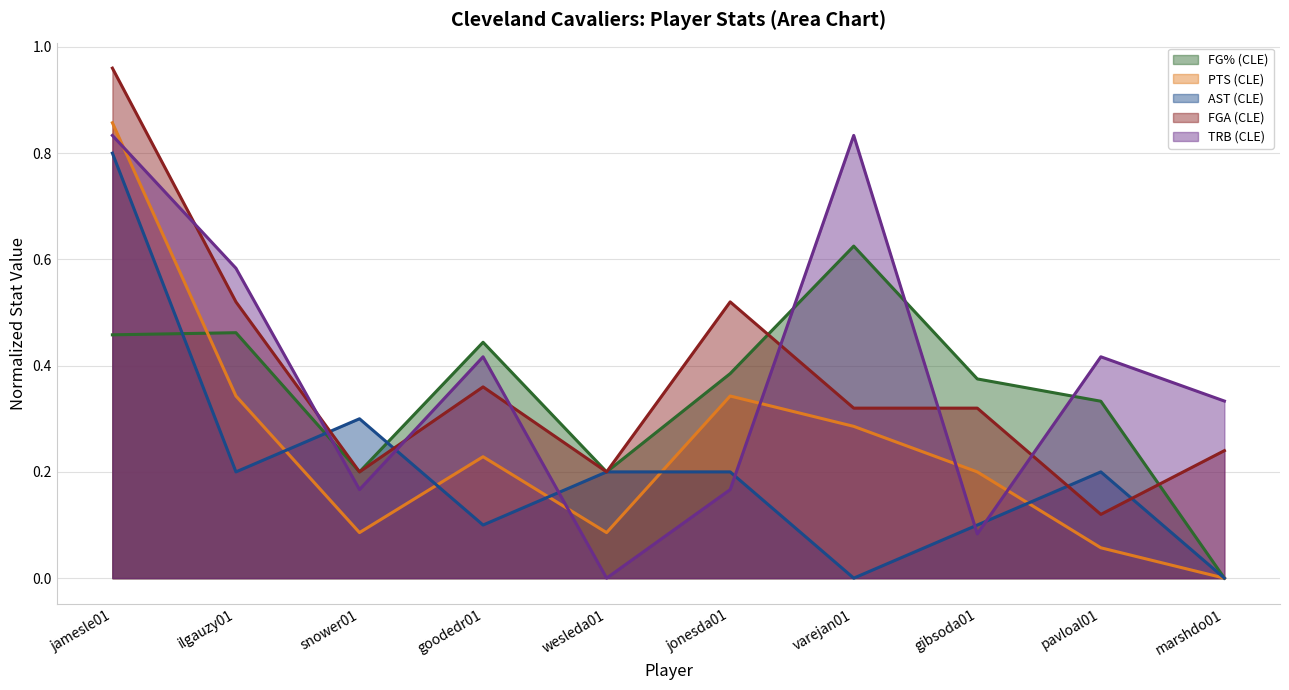

Reading right to left, extract all data points from this chart.

FG% (CLE): marshdo01=0.0	pavloal01=0.3	gibsoda01=0.4	varejan01=0.6	jonesda01=0.4	wesleda01=0.2	goodedr01=0.4	snower01=0.2	ilgauzy01=0.5	jamesle01=0.5
PTS (CLE): marshdo01=0.0	pavloal01=0.1	gibsoda01=0.2	varejan01=0.3	jonesda01=0.3	wesleda01=0.1	goodedr01=0.2	snower01=0.1	ilgauzy01=0.3	jamesle01=0.9
AST (CLE): marshdo01=0.0	pavloal01=0.2	gibsoda01=0.1	varejan01=0.0	jonesda01=0.2	wesleda01=0.2	goodedr01=0.1	snower01=0.3	ilgauzy01=0.2	jamesle01=0.8
FGA (CLE): marshdo01=0.2	pavloal01=0.1	gibsoda01=0.3	varejan01=0.3	jonesda01=0.5	wesleda01=0.2	goodedr01=0.4	snower01=0.2	ilgauzy01=0.5	jamesle01=1.0
TRB (CLE): marshdo01=0.3	pavloal01=0.4	gibsoda01=0.1	varejan01=0.8	jonesda01=0.2	wesleda01=0.0	goodedr01=0.4	snower01=0.2	ilgauzy01=0.6	jamesle01=0.8